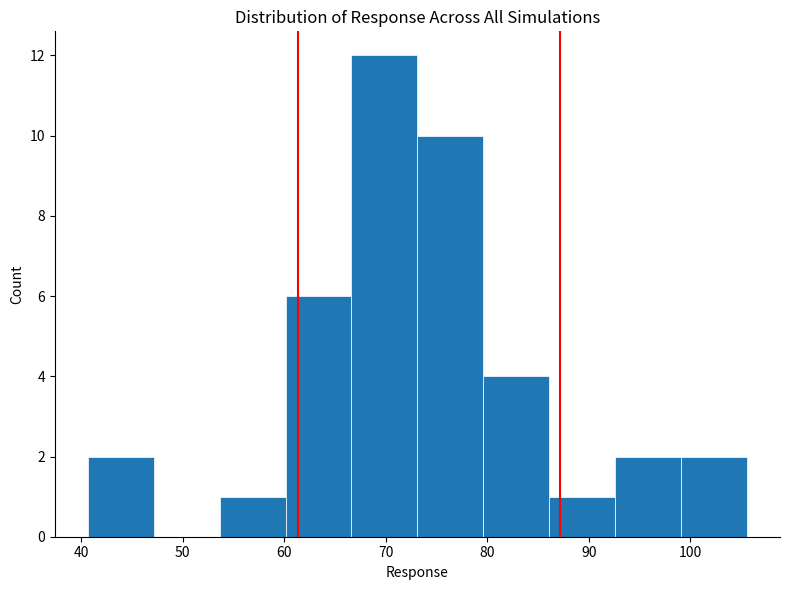

Which range on the x-axis has the tallest bar?

67 to 73